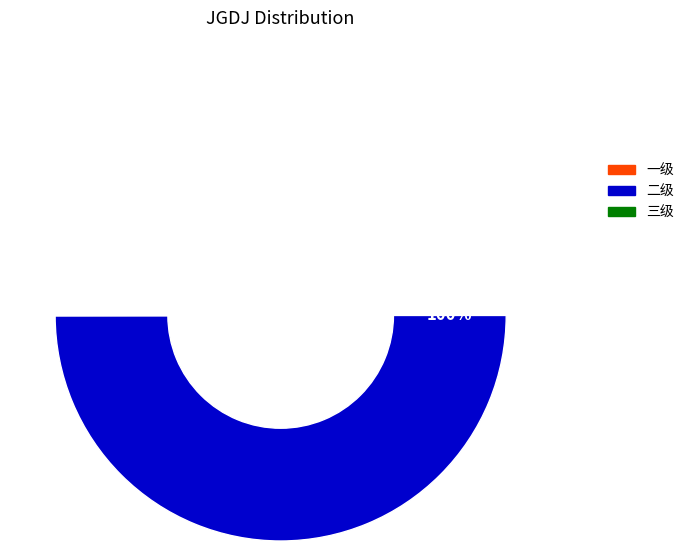

Does 一级 account for over 50% of the chart?

No